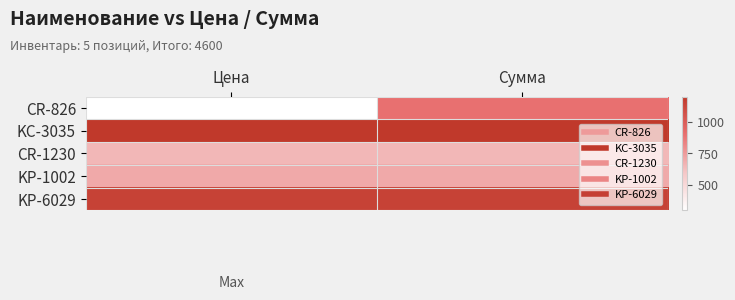

Which series has the largest total across all categories?

KC-3035